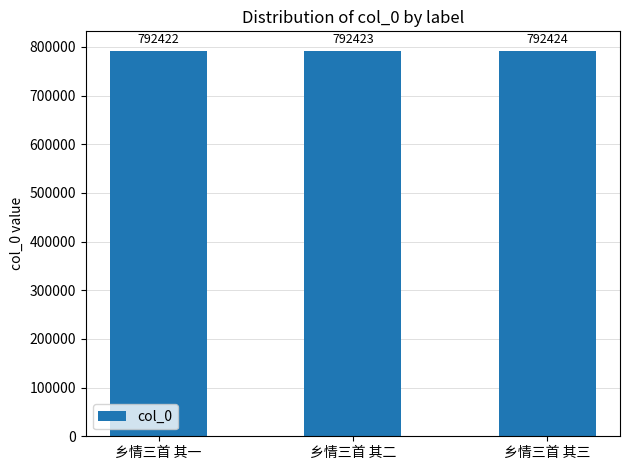

What is the label of the 1st bar from the right?

乡情三首 其三